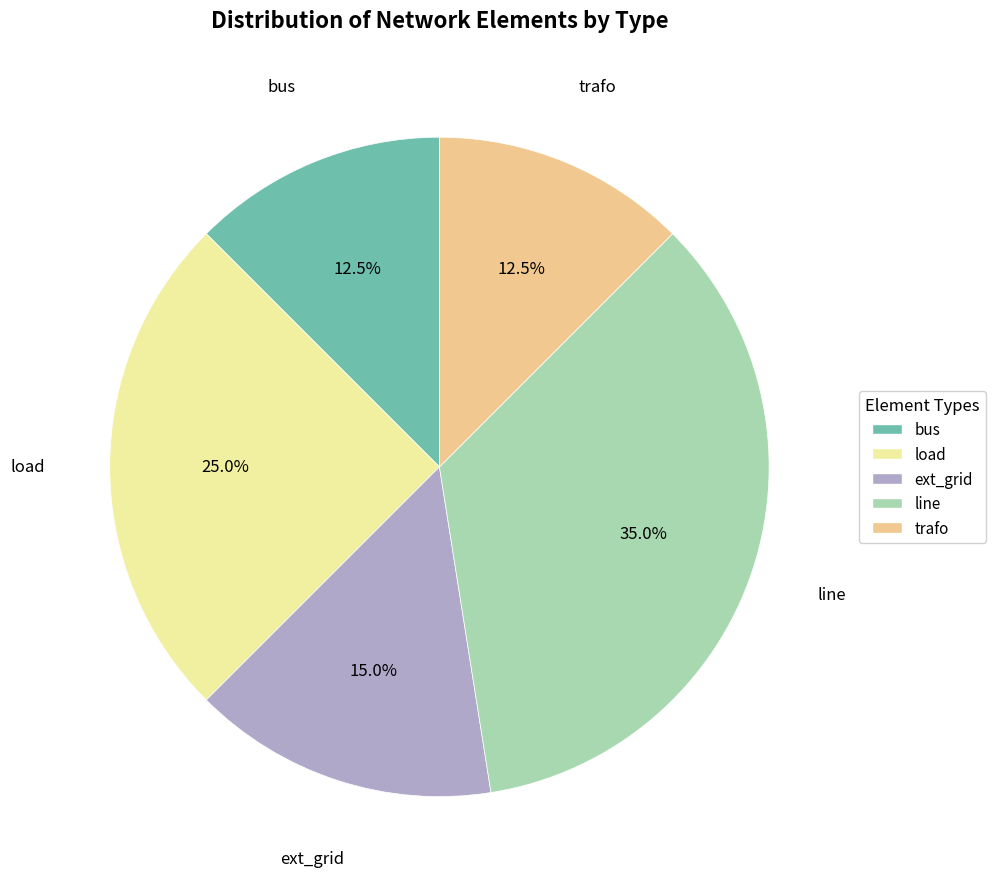

What is the largest slice in the pie chart?

line